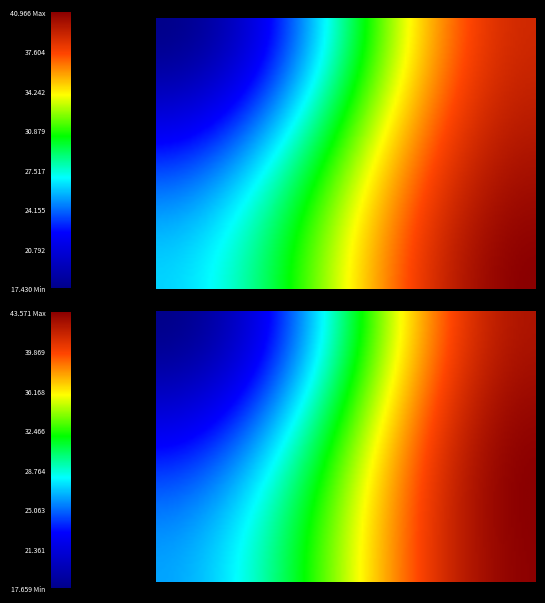

True or false: POWER TURN has a value of 65 at SORTER.

False